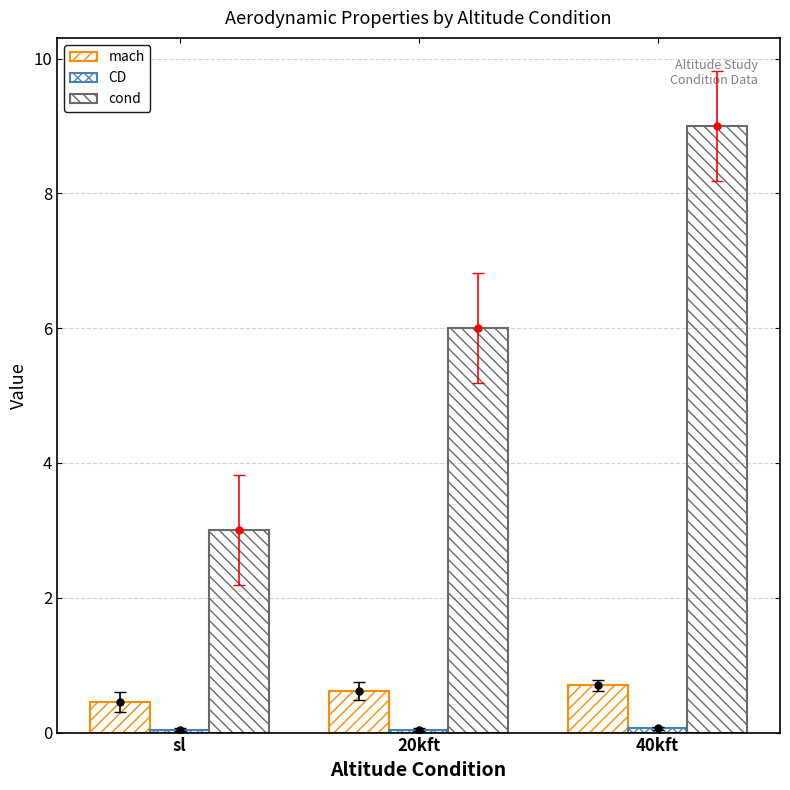

At which category is the sum across all series the highest?

40kft